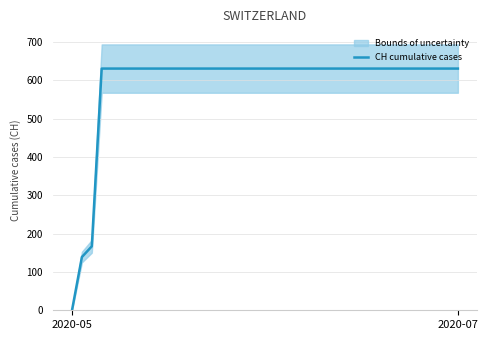

Is it true that the value at 10 is 245?

False